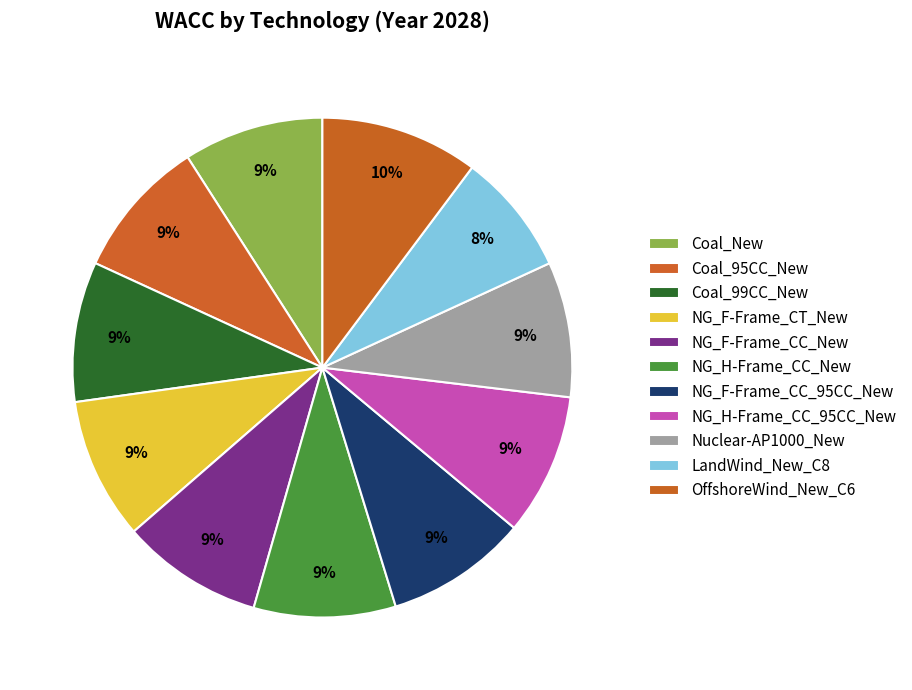

Count the number of slices in the pie.

11